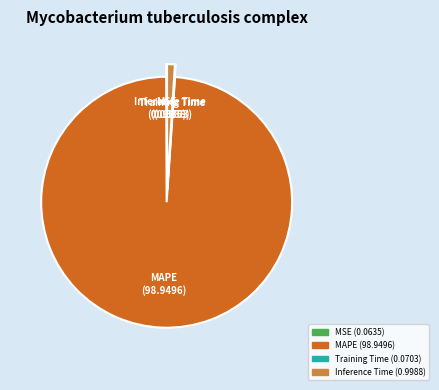

Is there a majority slice in this chart?

Yes